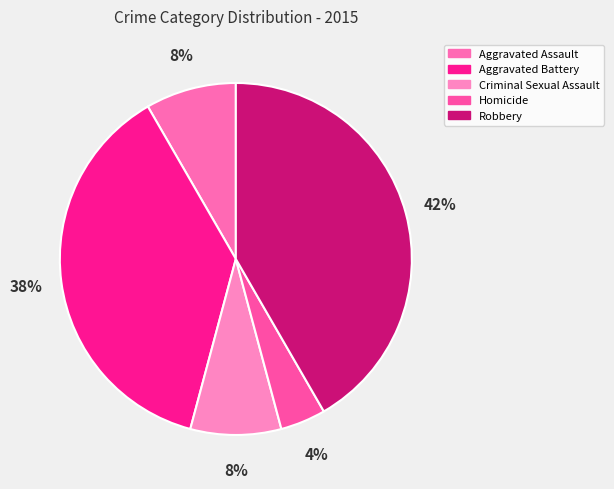

Which slice is the largest?

Robbery